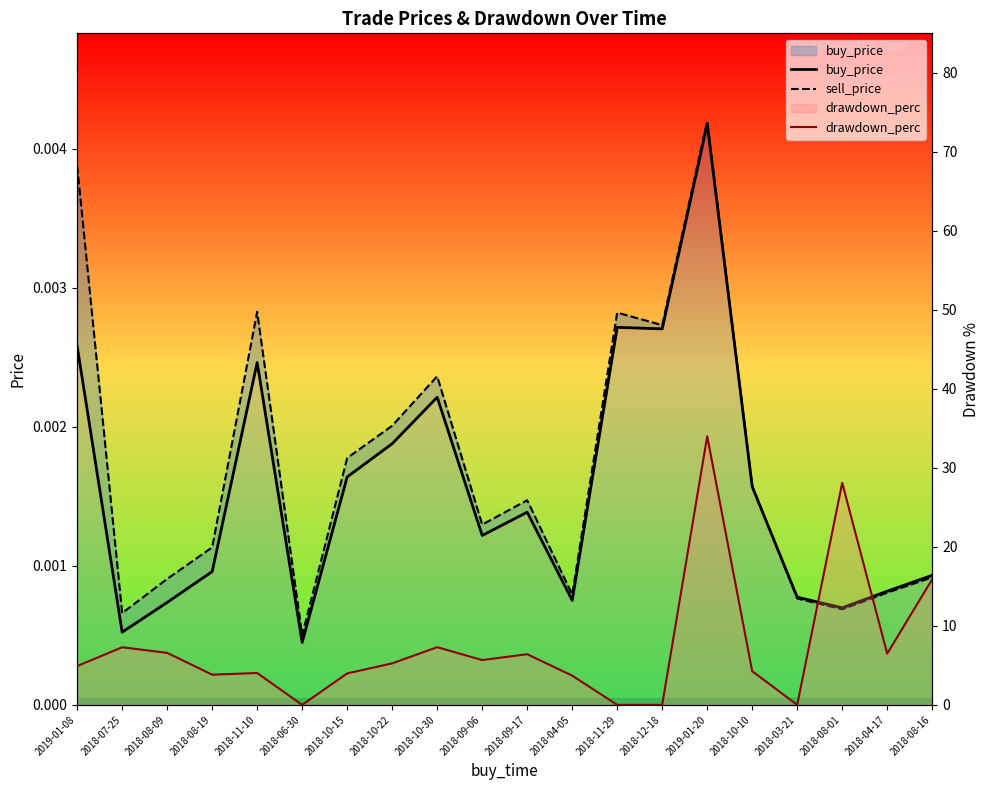

True or false: sell_price and drawdown_perc cross at least once.

True